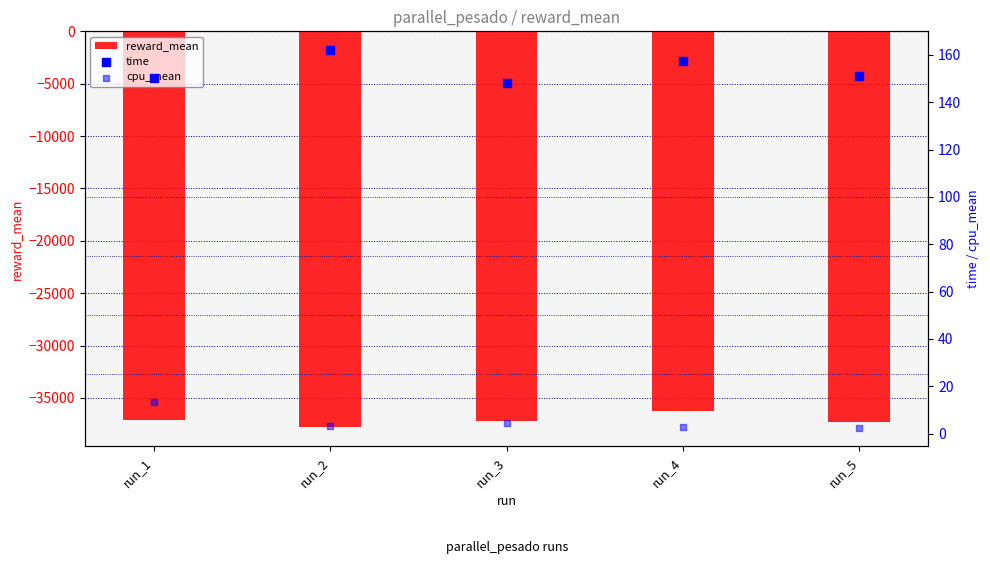

What is the total value across all series at run_3?

-37009.7